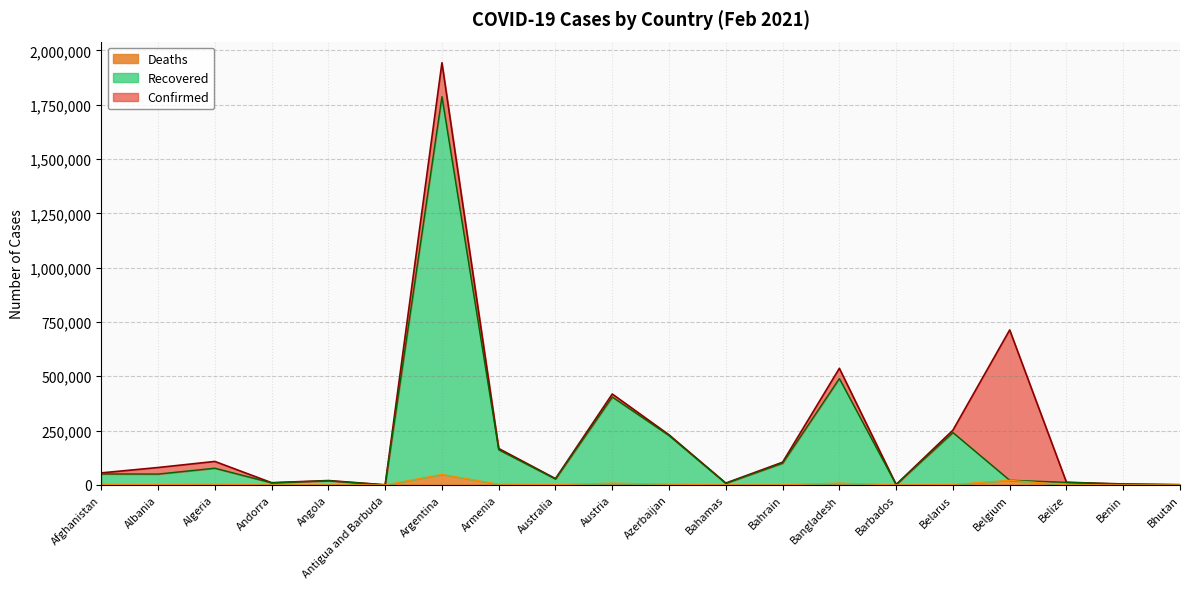

Which series has the widest spread of values?

Confirmed